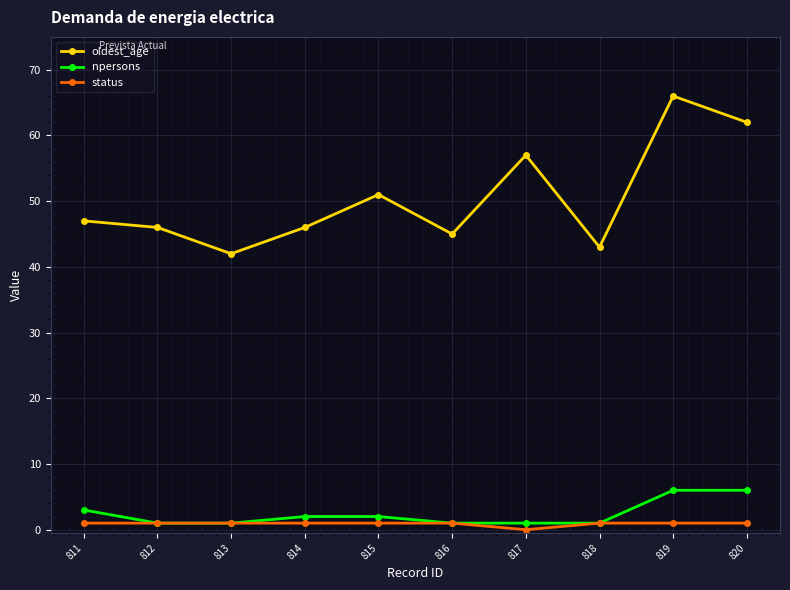

How many lines are shown in the chart?

3